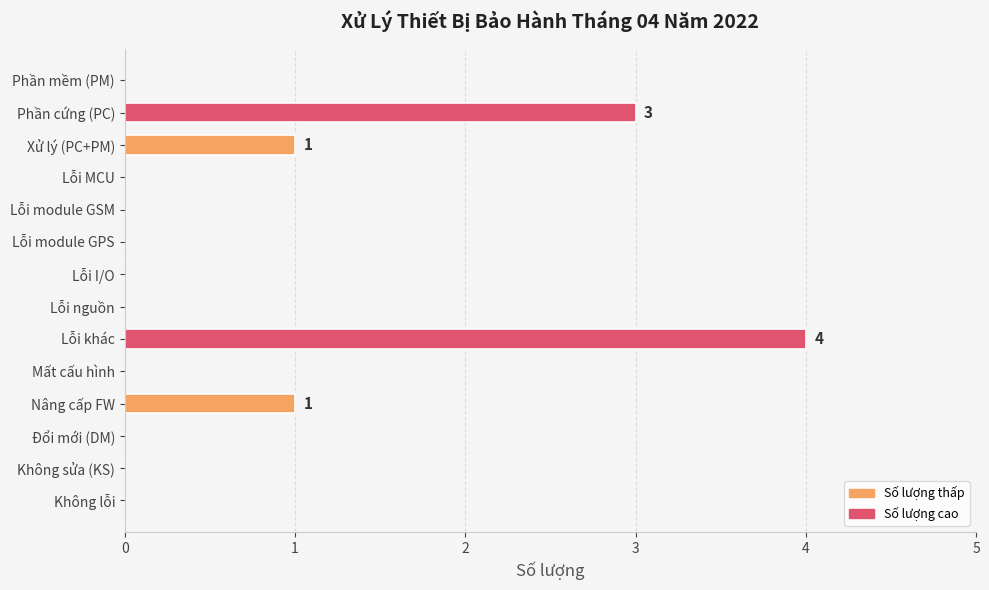

How many series are shown in this chart?

1